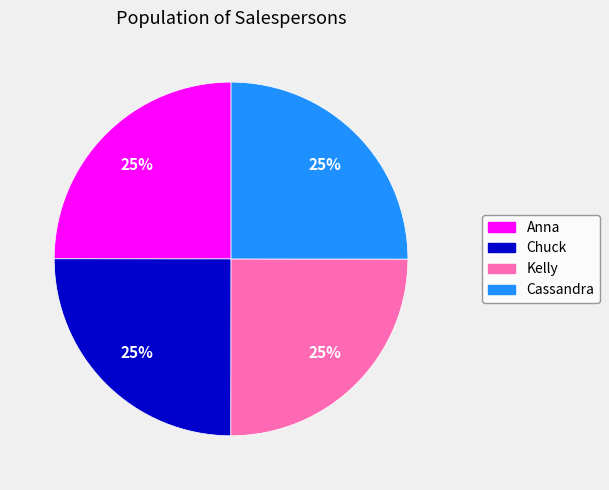

What percentage is the Kelly slice, to the nearest percent?

25%